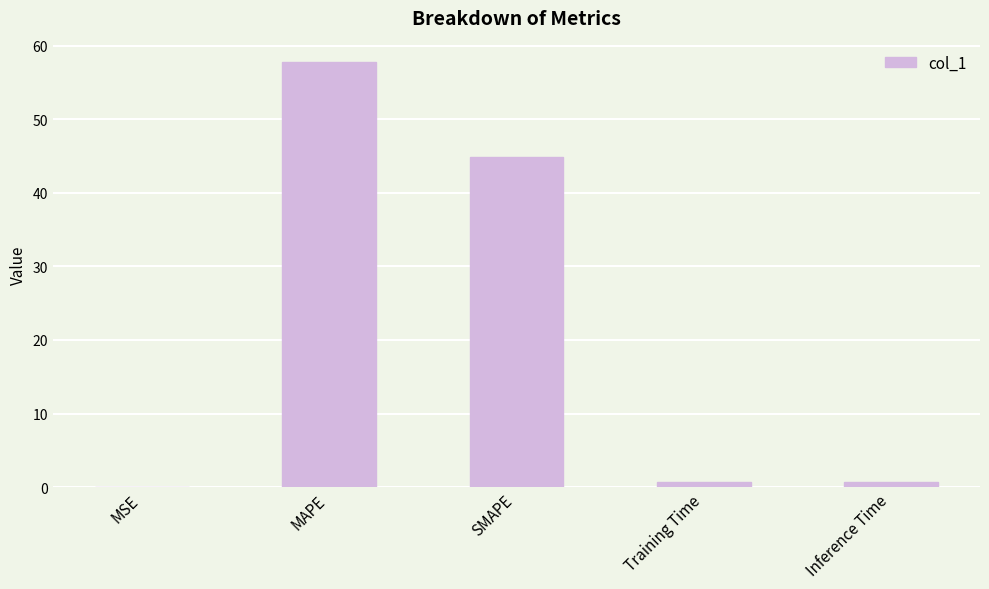

At which category does the chart reach its peak across all series?

MAPE